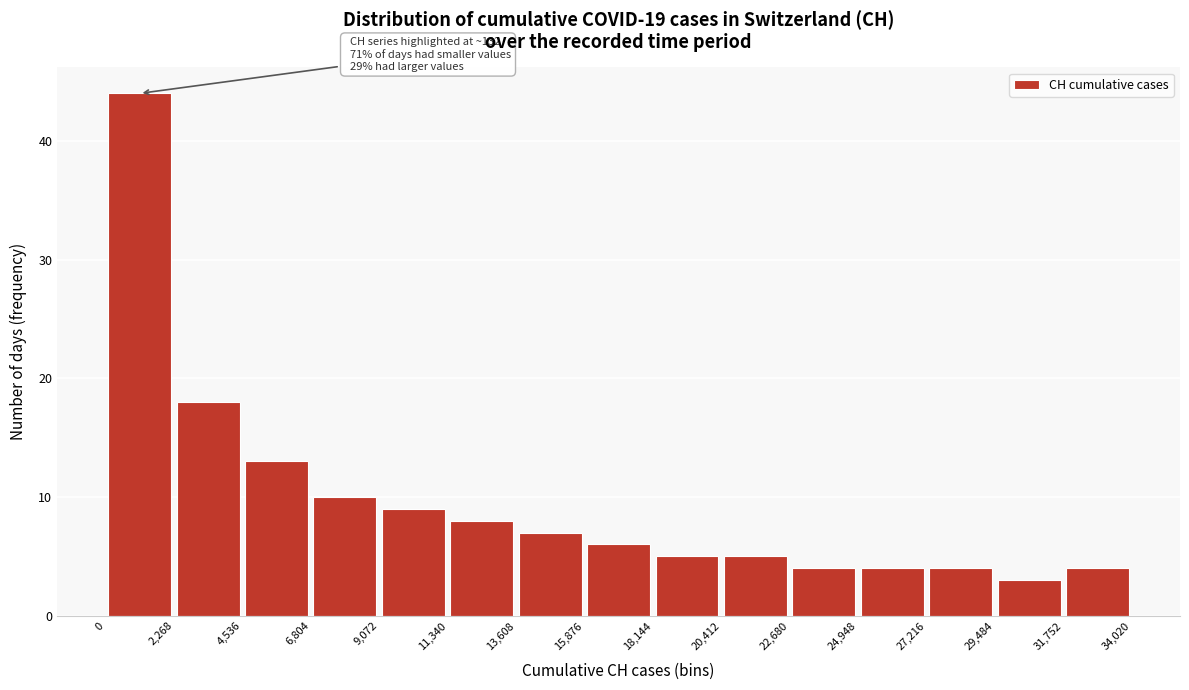

Over which range of the x-axis is the bar tallest?

0 to 2,268